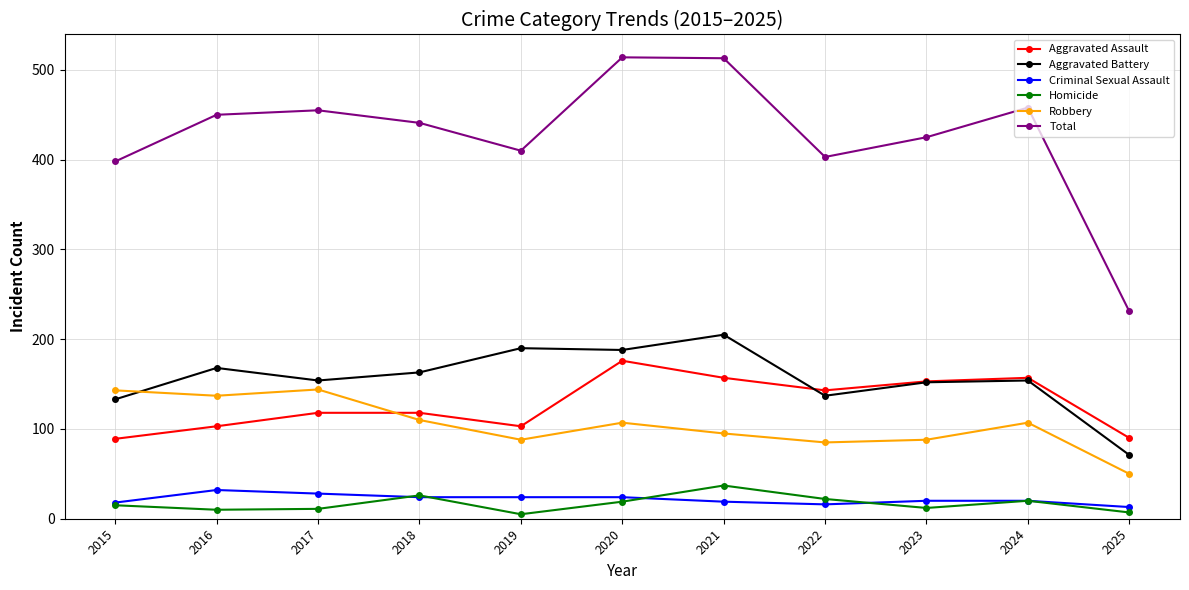

Is the value of Aggravated Battery at 2020 greater than the value of Aggravated Assault at 2018?

Yes